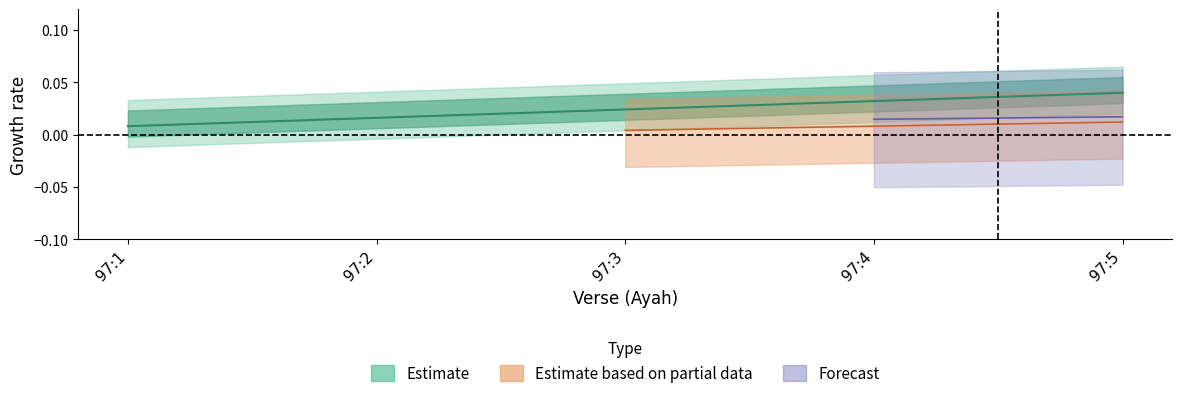

True or false: the data shows 0.0 at 97:1.

False